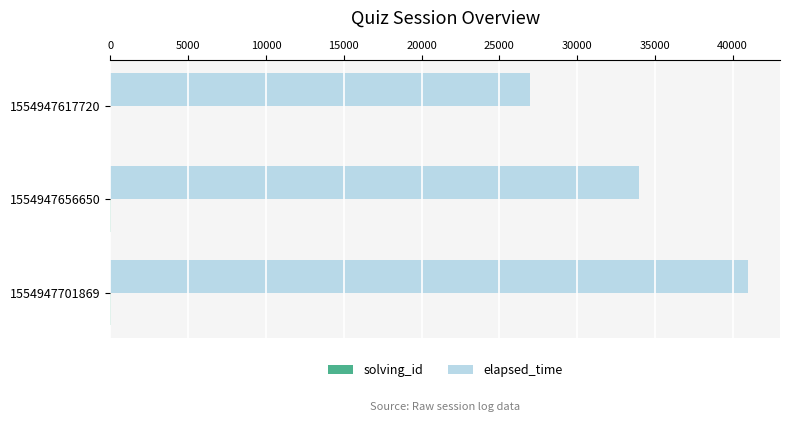

At which category is the sum across all series the highest?

1554947701869